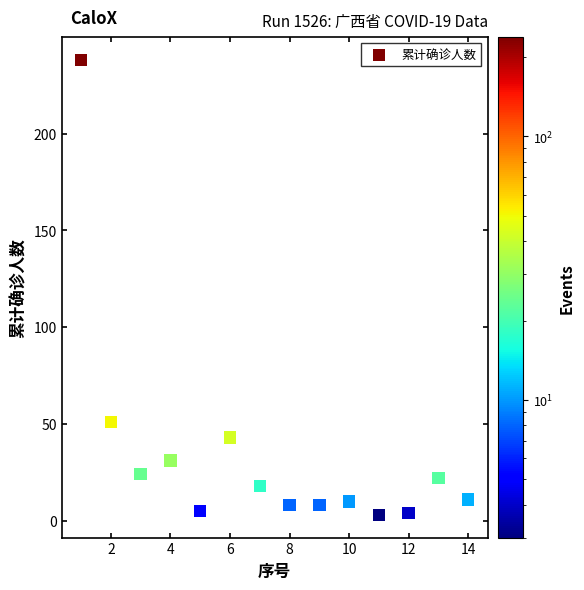

What Y value in the scatter plot is closest to 120?

51